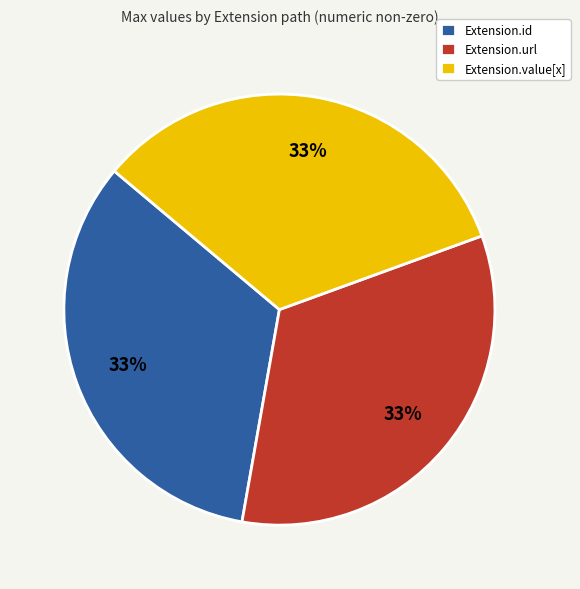

Does any single category account for the majority?

No